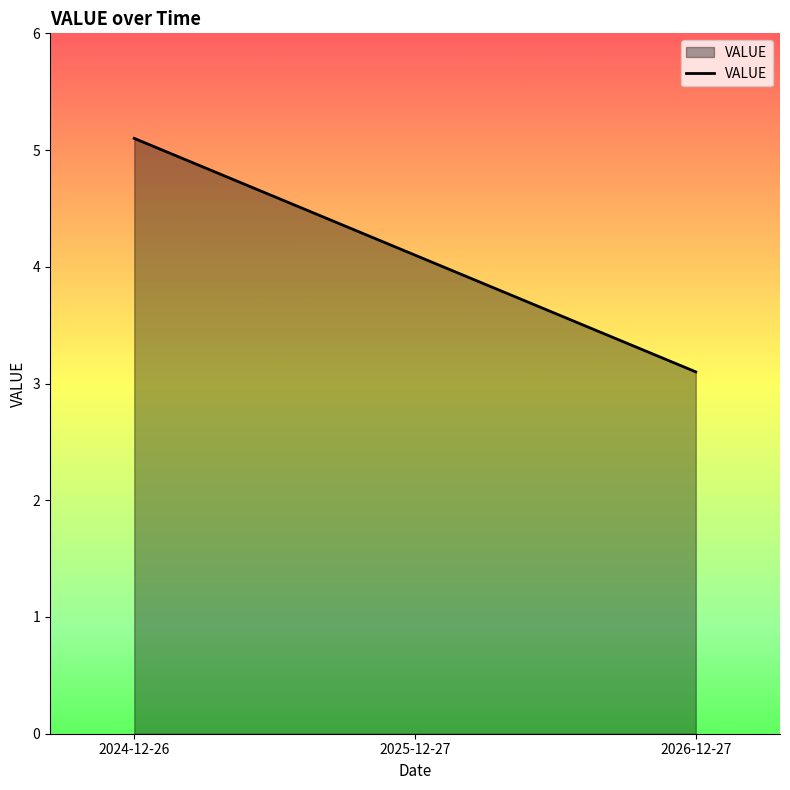

The chart shows a value of 1.7 at 2025-12-27. True or false?

False